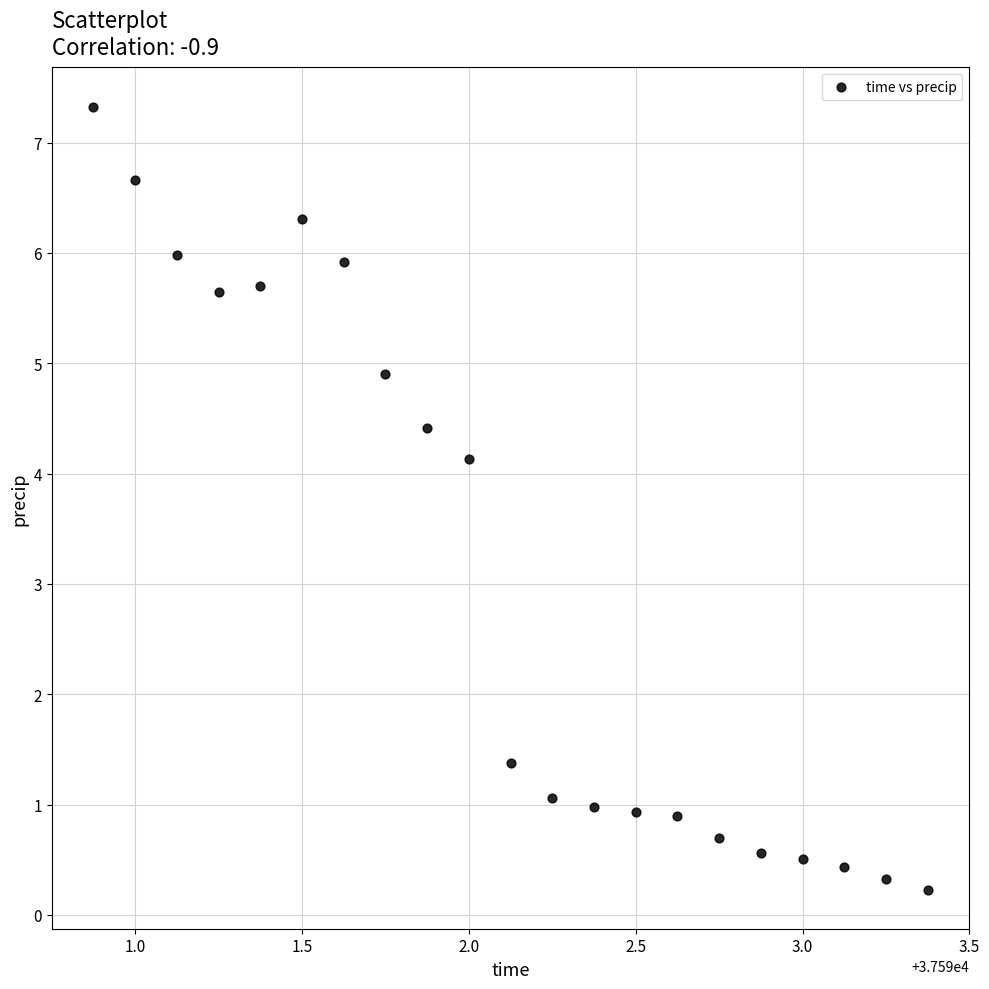

What Y value in the scatter plot is closest to 3?

4.1